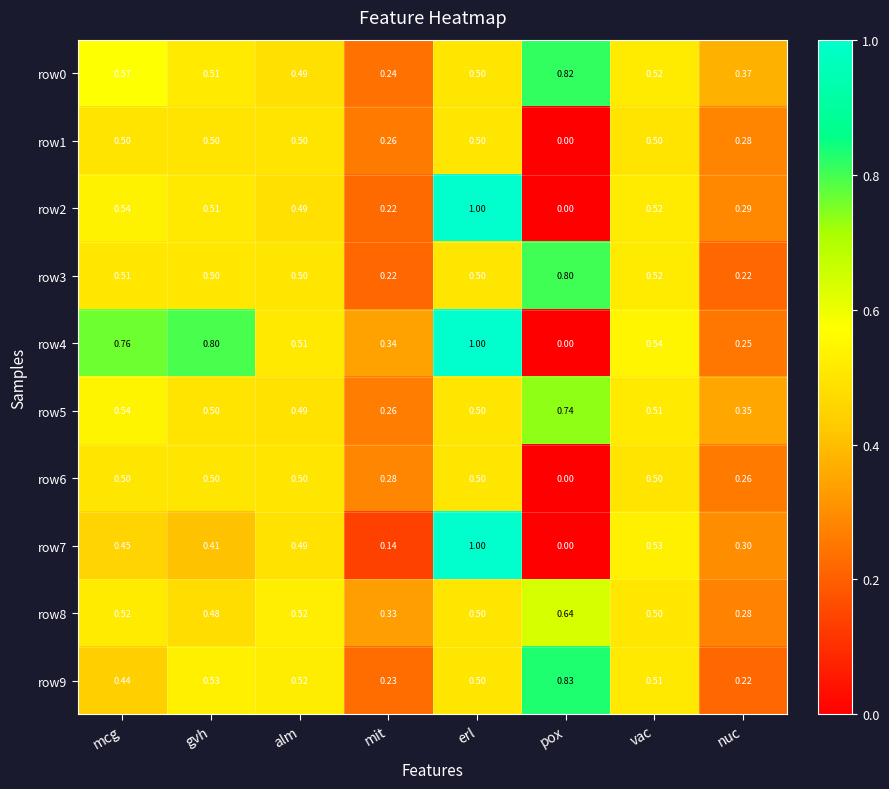

Where is row2 nearest to the value 0?

pox